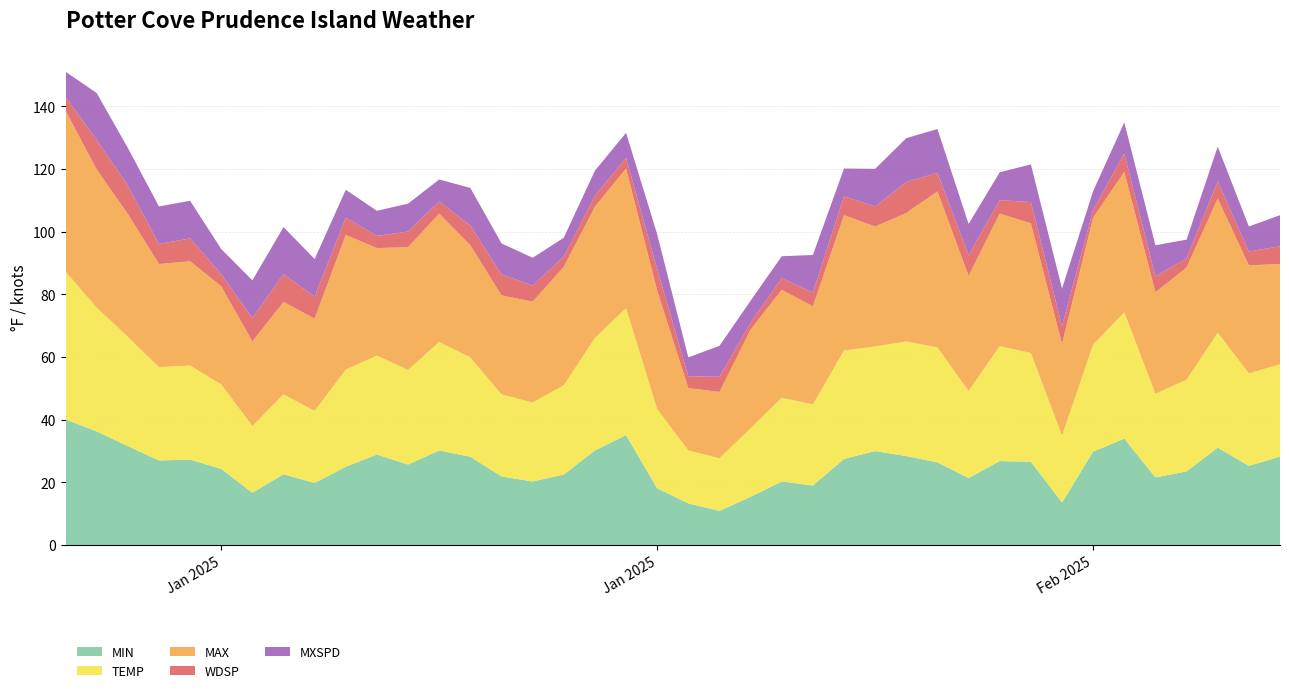

Reading left to right, what are all the values shown in this chart?

MIN: 40.1	36.3	31.6	27.0	27.3	24.3	16.7	22.6	19.8	25.0	28.9	25.7	30.2	28.2	21.9	20.3	22.5	30.2	35.1	18.1	13.3	10.9	15.4	20.3	19.0	27.5	30.0	28.4	26.4	21.4	26.8	26.6	13.6	29.8	34.0	21.6	23.5	31.1	25.3	28.2
TEMP: 47.2	39.5	34.9	29.8	30.0	27.0	21.3	25.5	23.0	31.0	31.6	30.2	34.6	31.7	26.2	25.2	28.5	35.9	40.5	25.3	16.9	16.8	21.9	26.7	25.9	34.6	33.4	36.6	36.7	27.8	36.7	34.7	21.3	34.2	40.3	26.7	29.3	36.7	29.5	29.5
MAX: 51.4	44.1	39.2	32.9	33.3	31.3	27.0	29.5	29.5	43.0	34.3	39.2	41.0	35.8	31.6	32.2	37.8	41.9	44.6	37.8	19.9	21.2	31.5	34.5	31.3	43.2	38.3	41.0	49.8	36.7	42.3	41.4	29.3	40.5	44.8	32.4	35.8	42.8	34.5	32.0
WDSP: 4.4	9.4	9.1	6.4	7.3	3.9	7.5	8.9	7.0	5.5	3.9	5.0	3.9	6.3	6.7	5.1	3.3	3.5	3.4	6.9	3.8	4.8	2.2	3.7	4.4	6.0	6.4	9.9	5.9	6.7	4.3	6.8	5.7	2.5	5.9	5.1	2.9	5.5	4.4	5.7
MXSPD: 8.0	15.0	12.0	12.0	12.0	8.0	12.0	15.0	12.0	8.9	8.0	8.9	7.0	12.0	9.9	8.9	6.0	8.0	8.0	11.1	6.0	9.9	7.0	7.0	12.0	8.9	12.0	14.0	14.0	9.9	8.9	12.0	12.0	6.0	9.9	9.9	6.0	11.1	8.0	9.9